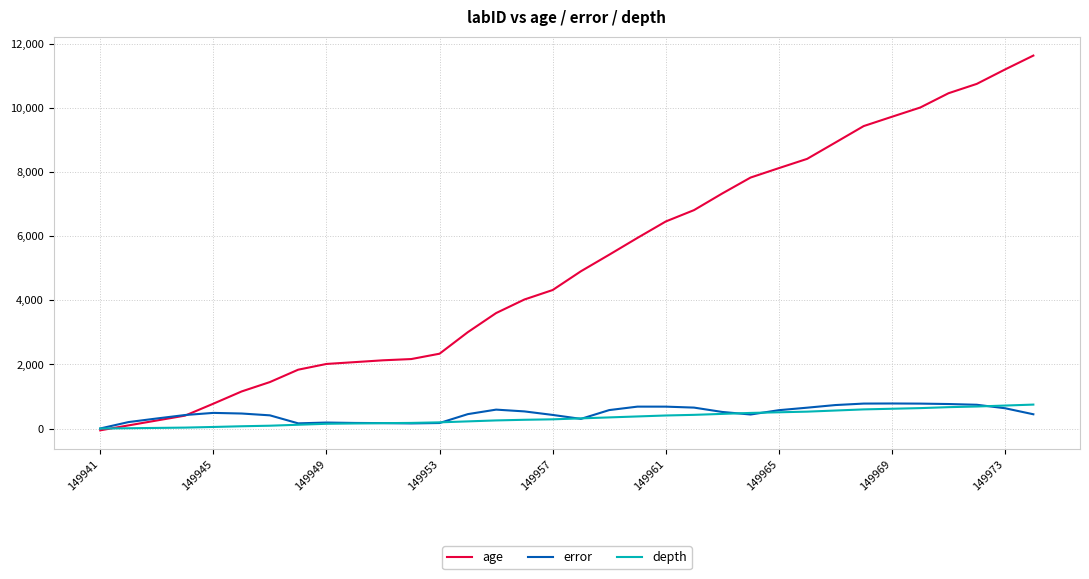

What is the maximum value for error?

782.5